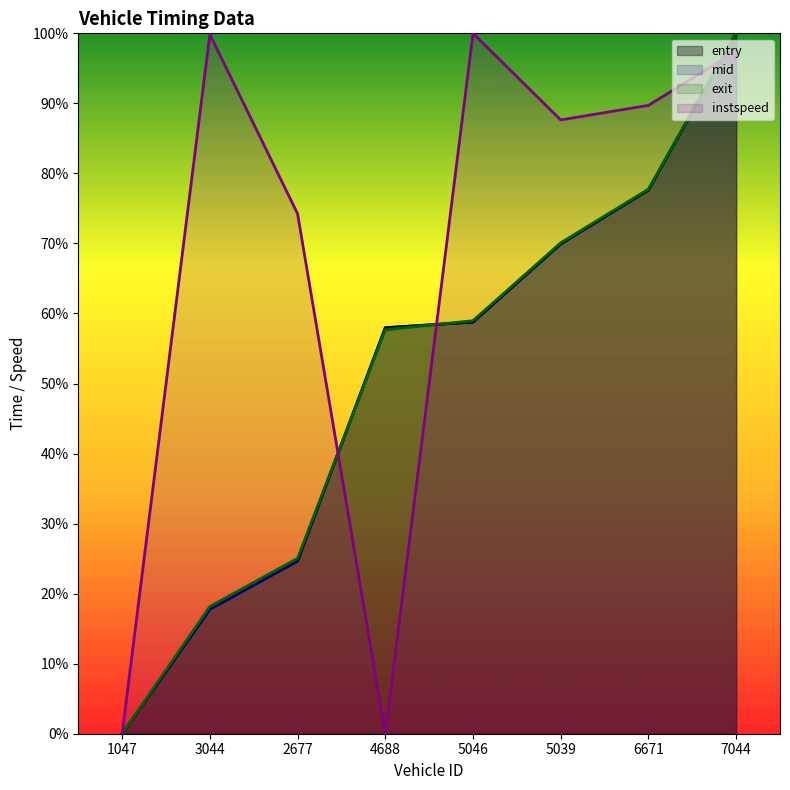

How many data points does each series have?

8